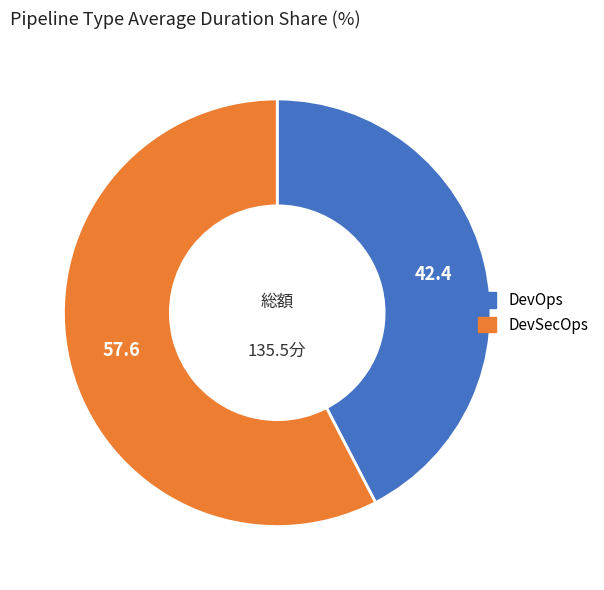

What is the ratio of the value at DevOps to the value at DevSecOps?

0.7